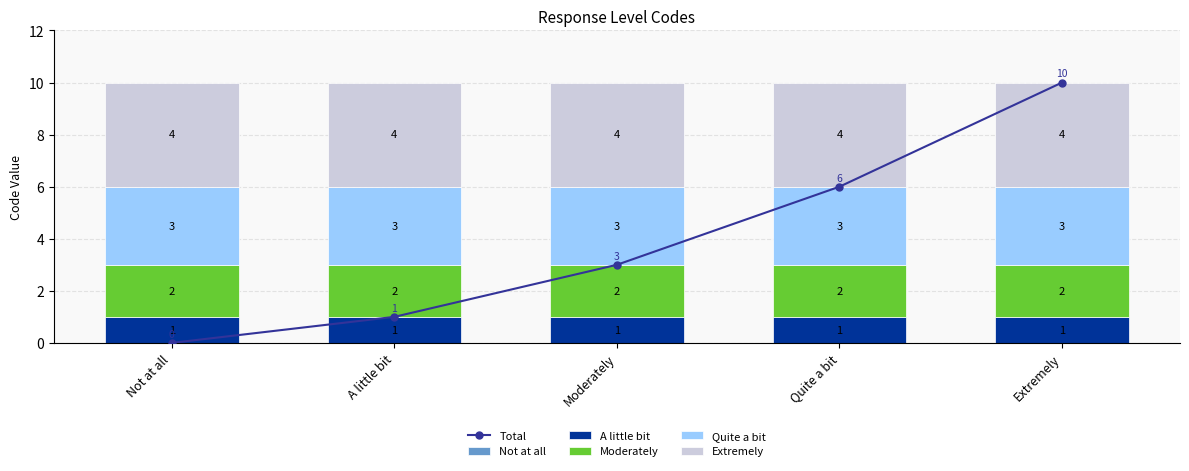

Where is Quite a bit nearest to the value 3?

Not at all